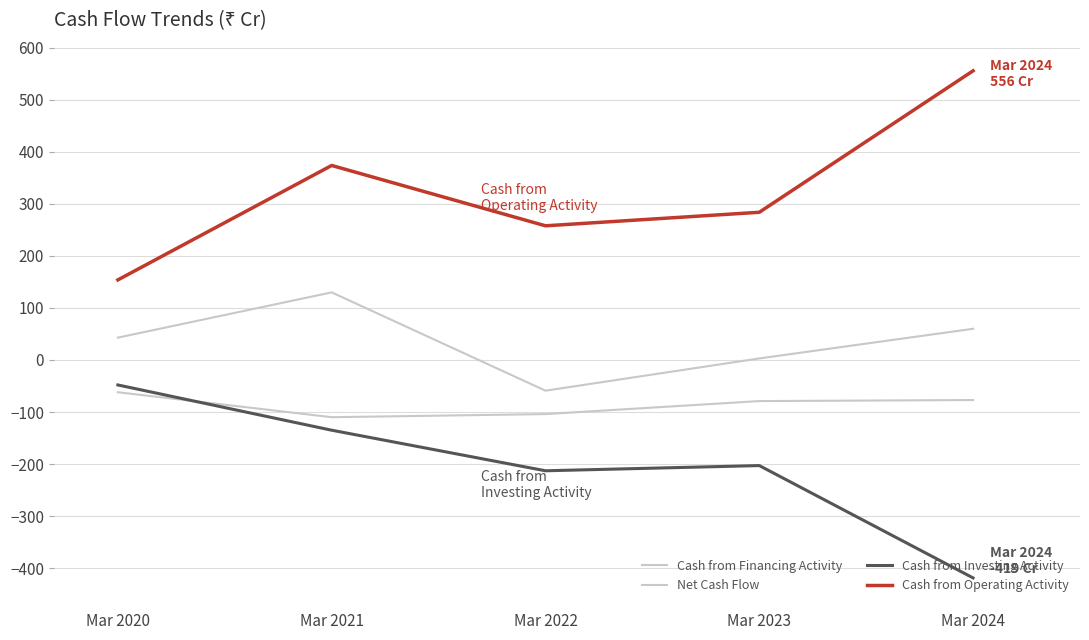

Does the chart display data point markers on the line(s)?

No